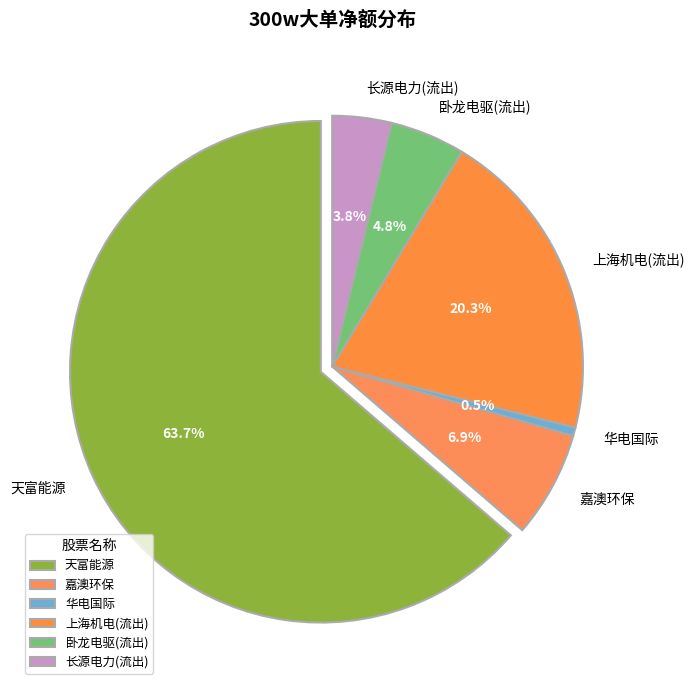

Does 协鑫能科 account for over 50% of the chart?

No